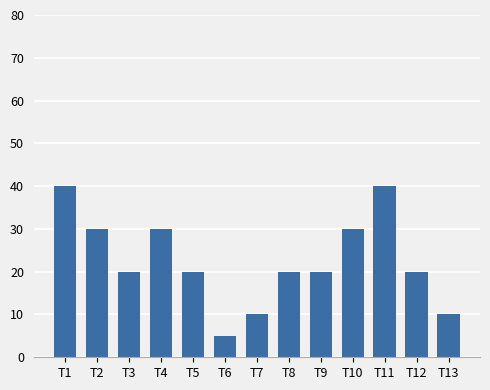

Reading left to right, what are all the values shown in this chart?

T1=40	T2=30	T3=20	T4=30	T5=20	T6=5	T7=10	T8=20	T9=20	T10=30	T11=40	T12=20	T13=10